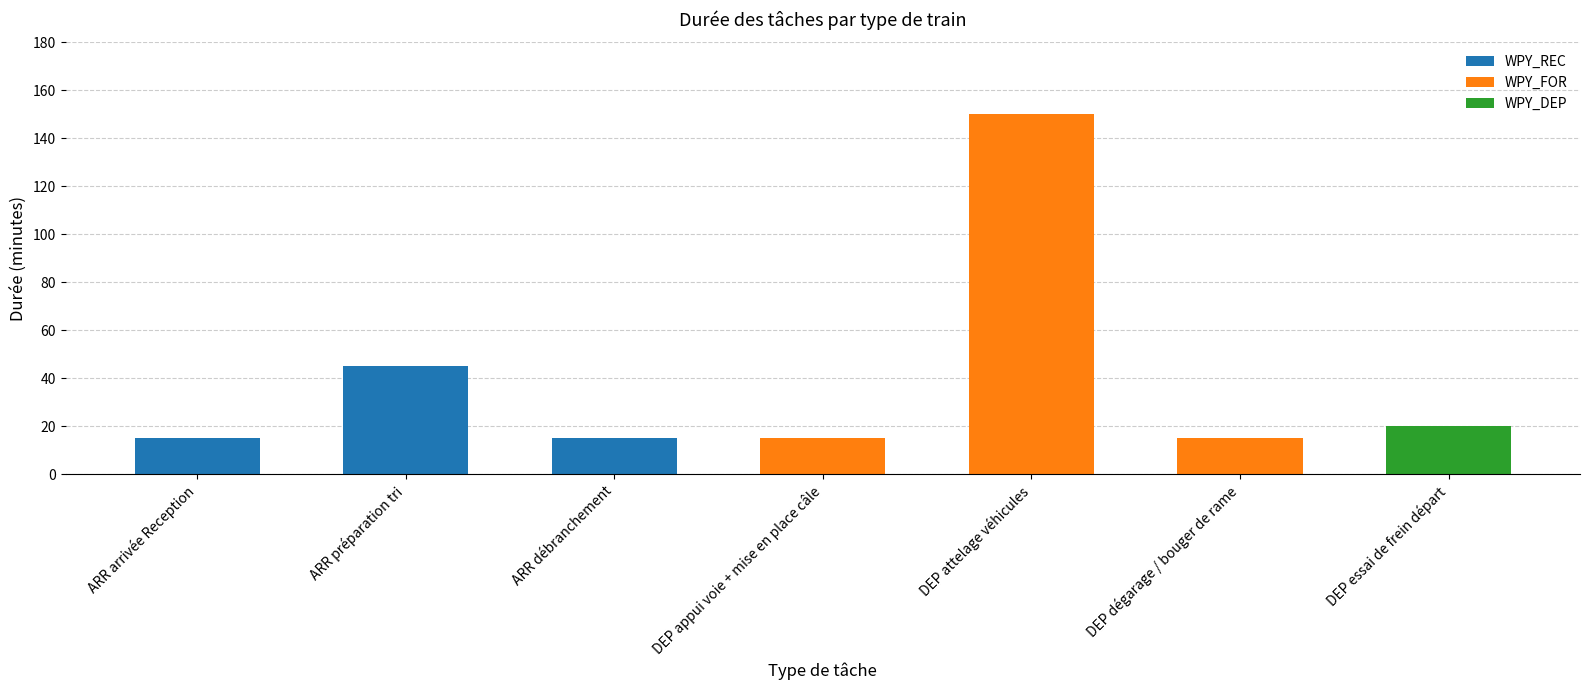

Read the value at DEP attelage véhicules, to the nearest 5.

150